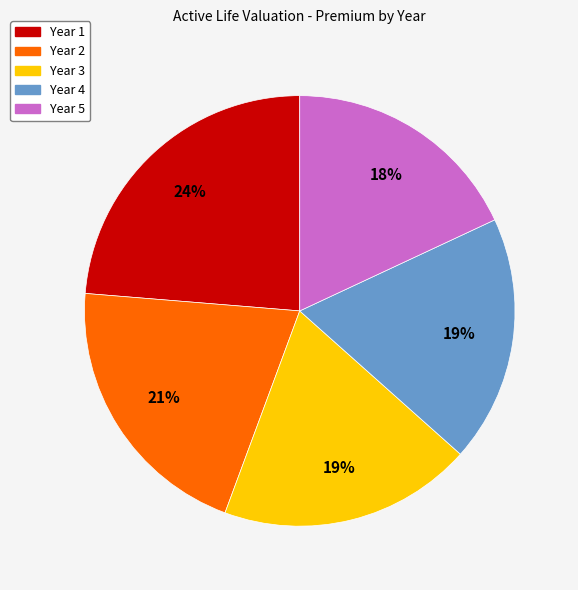

Is it true that Year 3 is 28% of the pie?

False